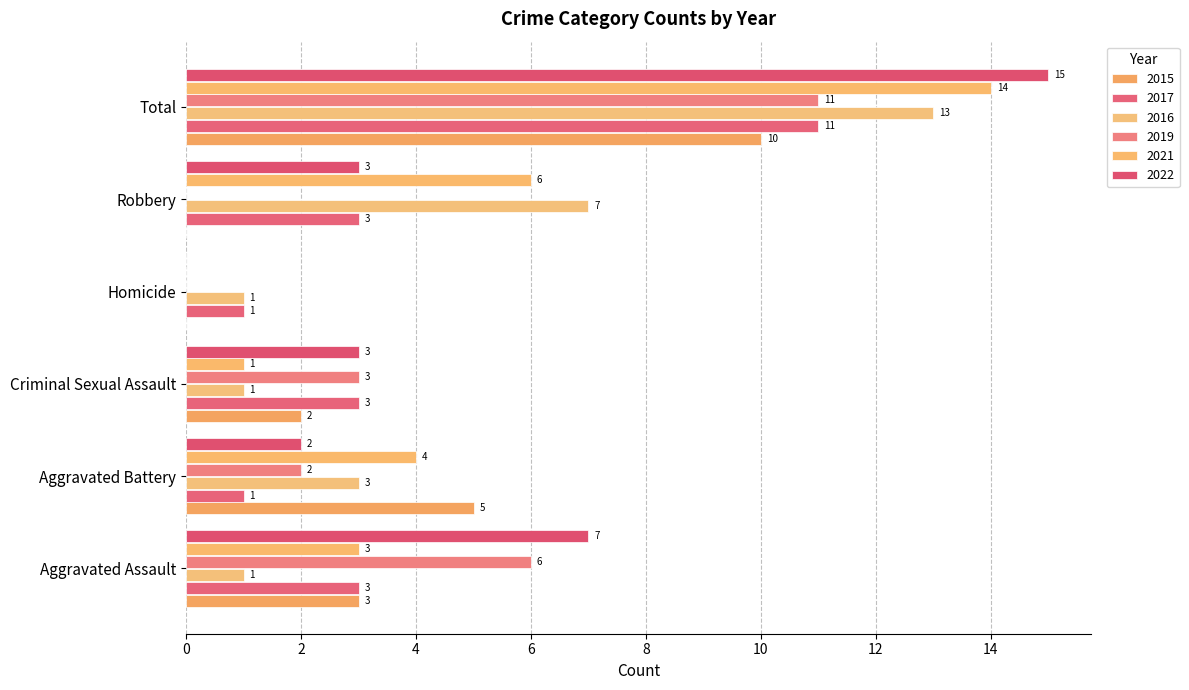

The 2021 series shows 3 at Aggravated Assault. True or false?

True